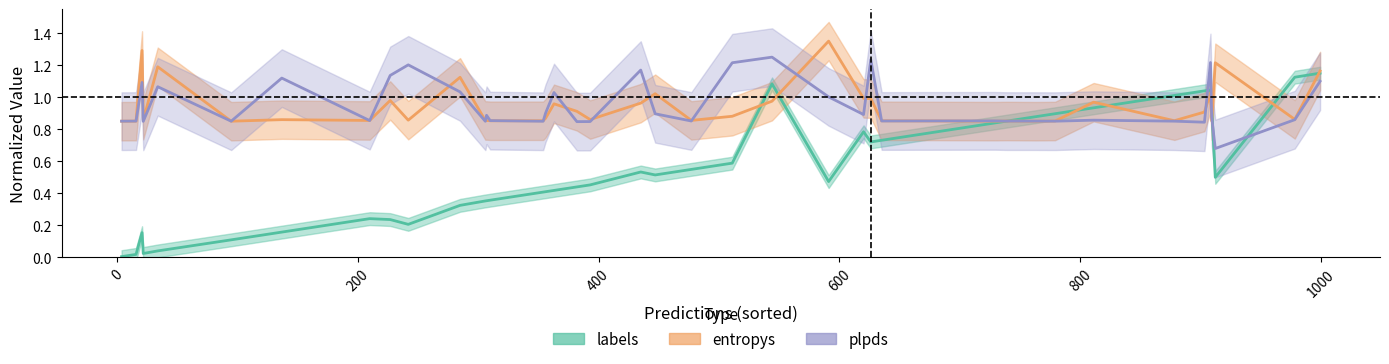

True or false: plpds has more than 0 interior local peaks.

True